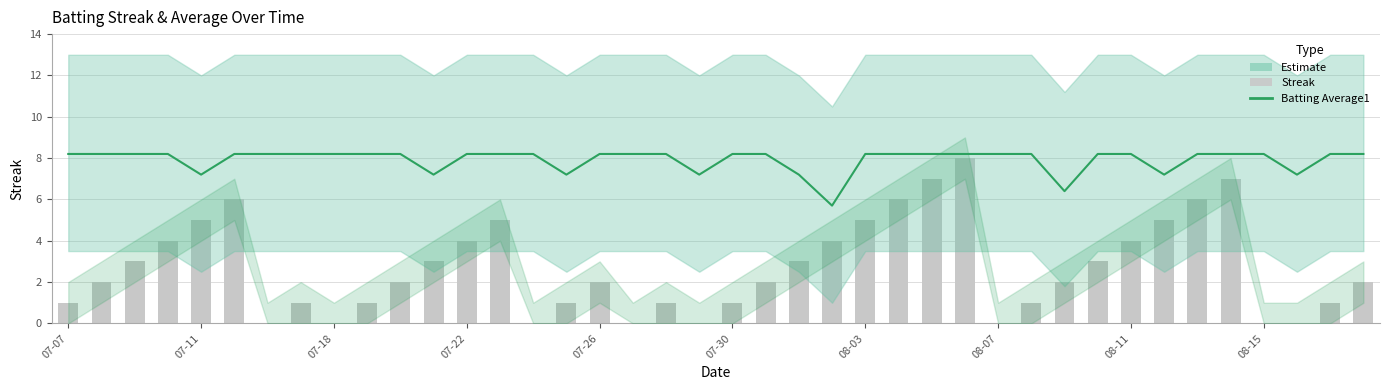

Between 16 and 21, which series saw the biggest shift?

Batting Average1